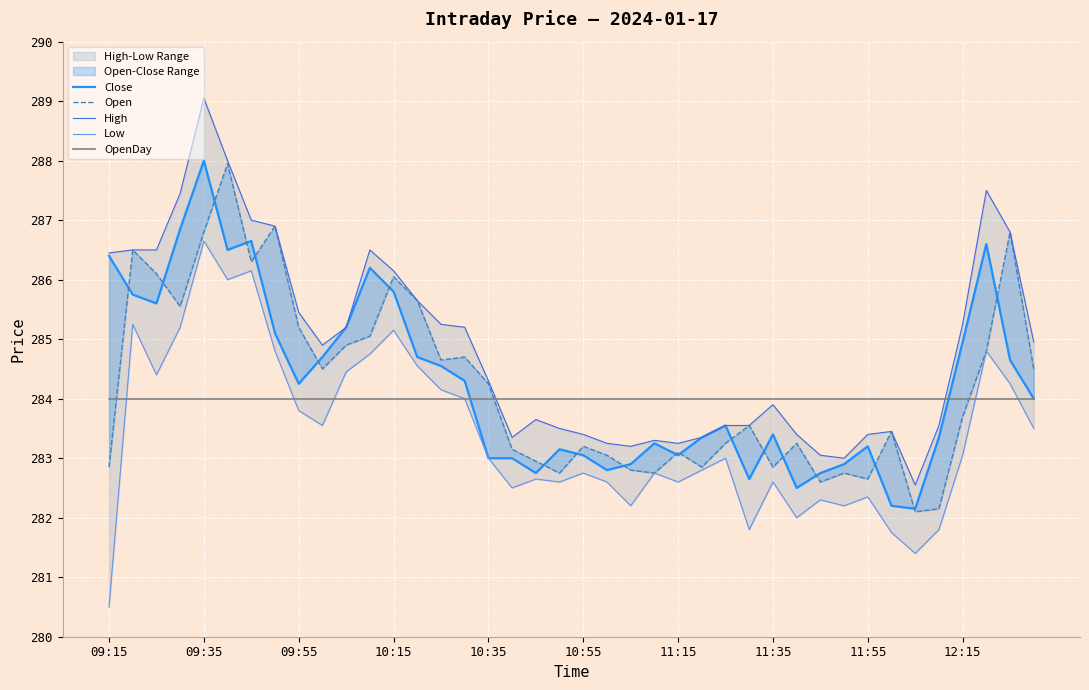

Count the number of categories in the chart.

40